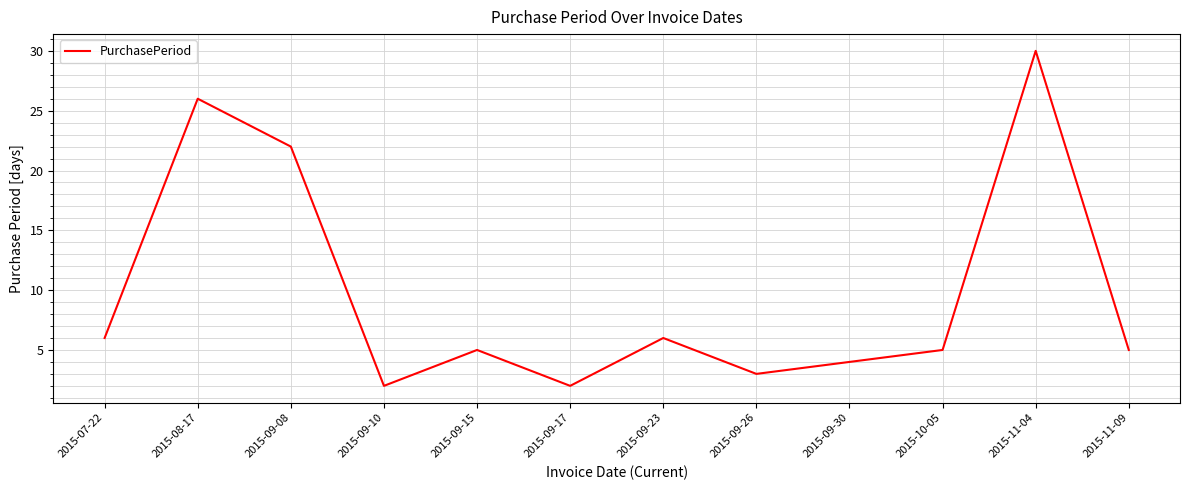

What is the sum of the values at 2015-07-22 and 2015-10-05?

11